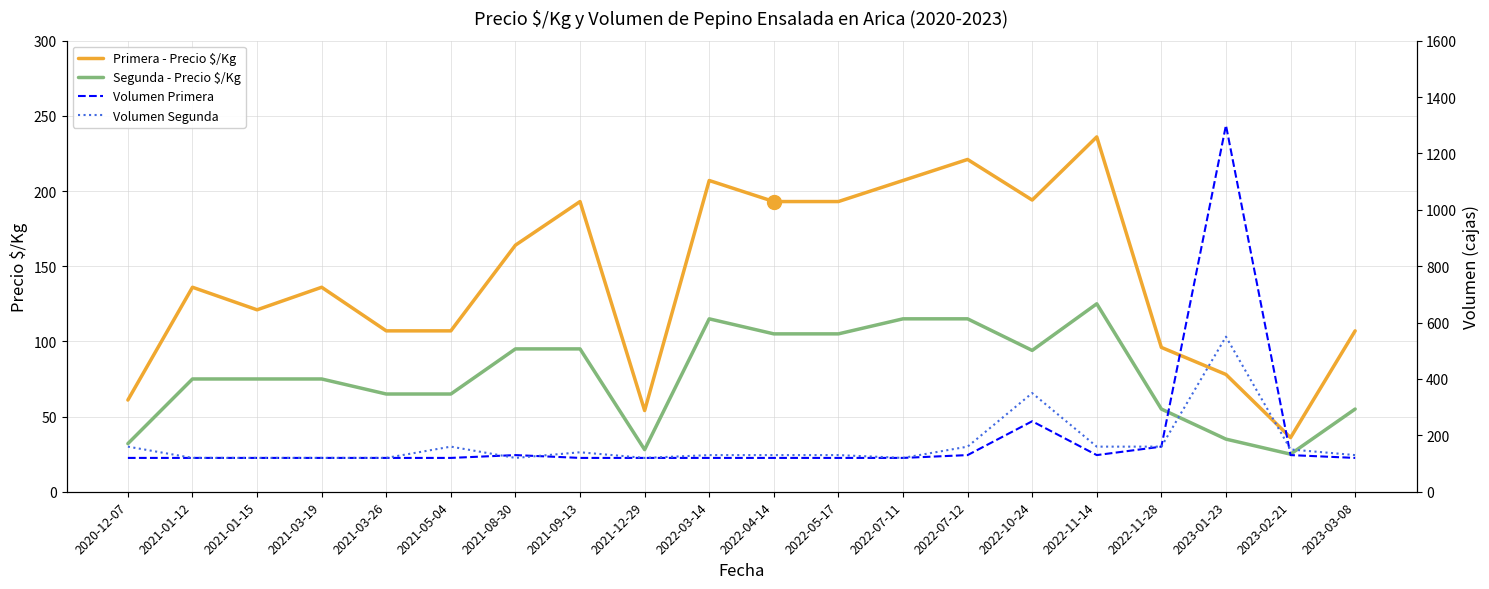

In Primera - Precio $/Kg, how many points are higher than both neighbors (excluding endpoints)?

6